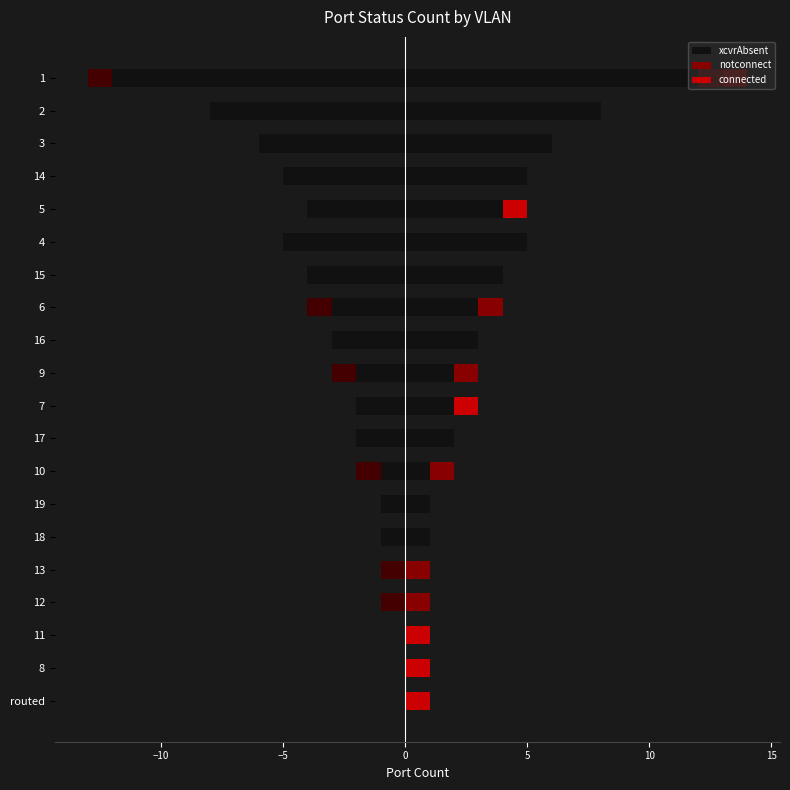

The xcvrAbsent series shows 3 at 3. True or false?

False